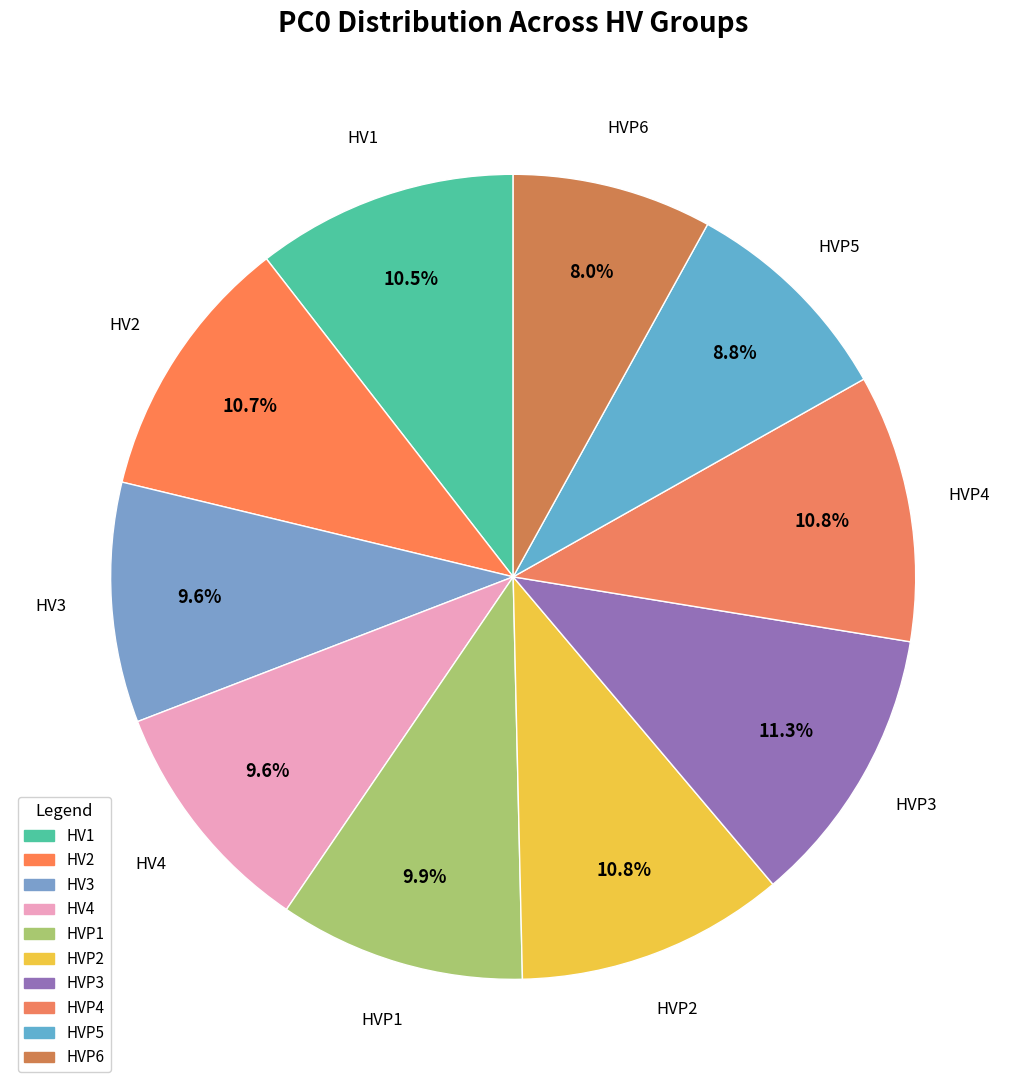

Is there any slice that represents more than half of the pie?

No